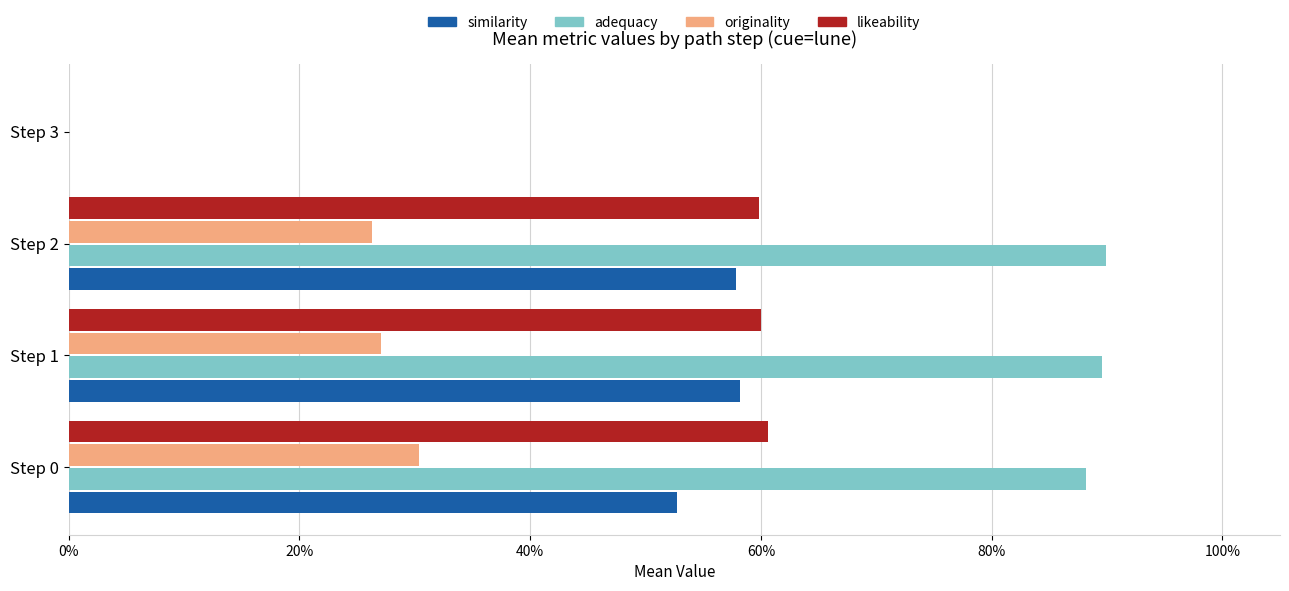

What is the difference between the maximum and minimum values in the originality series?

0.3